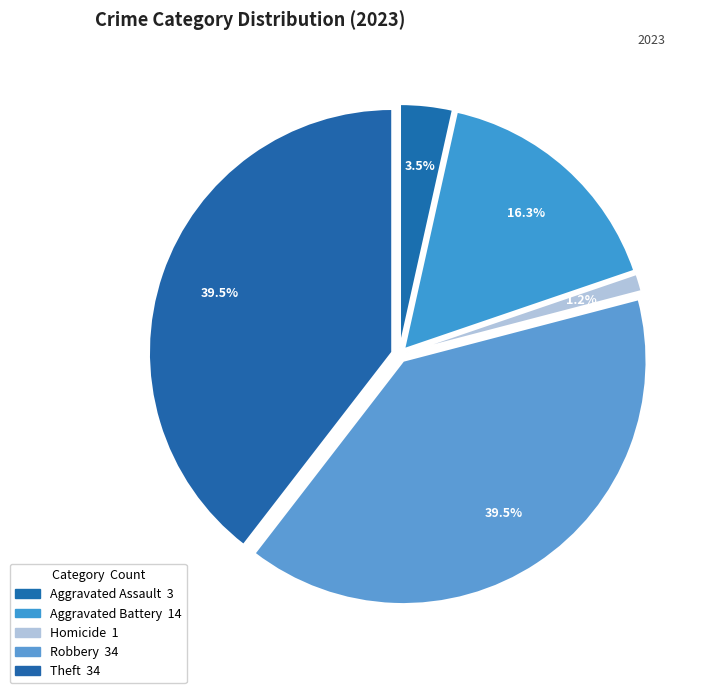

Count the number of slices in the pie.

5